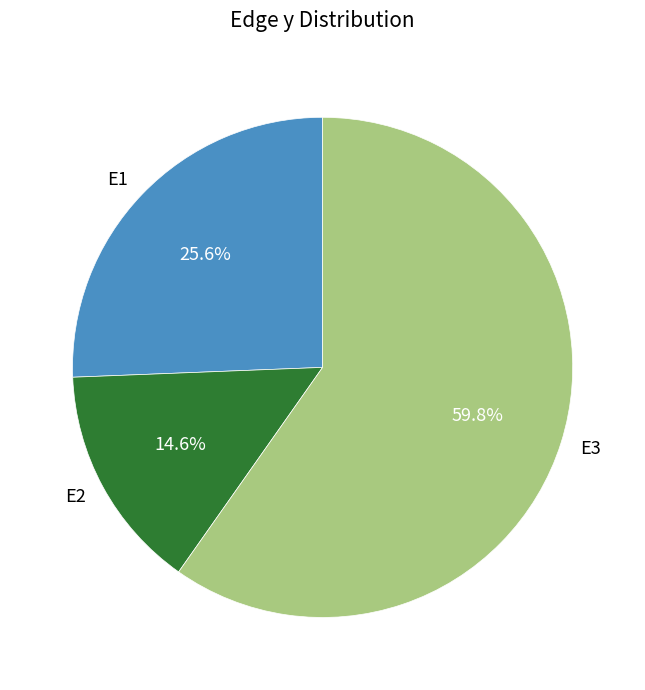

Which slice represents more than half of the pie?

E3